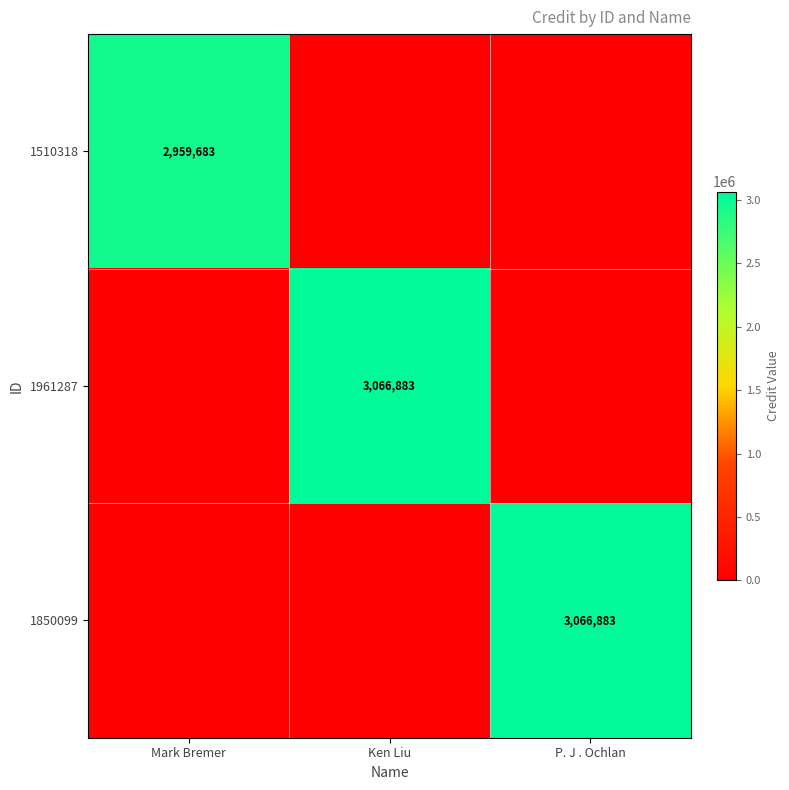

The value of 1961287 at Ken Liu is 4354583. True or false?

False